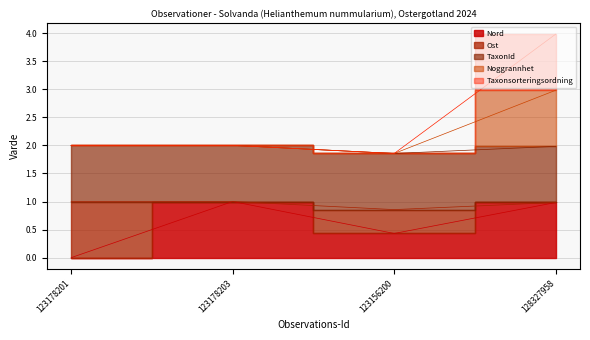

In Nord, how many points are higher than both neighbors (excluding endpoints)?

1